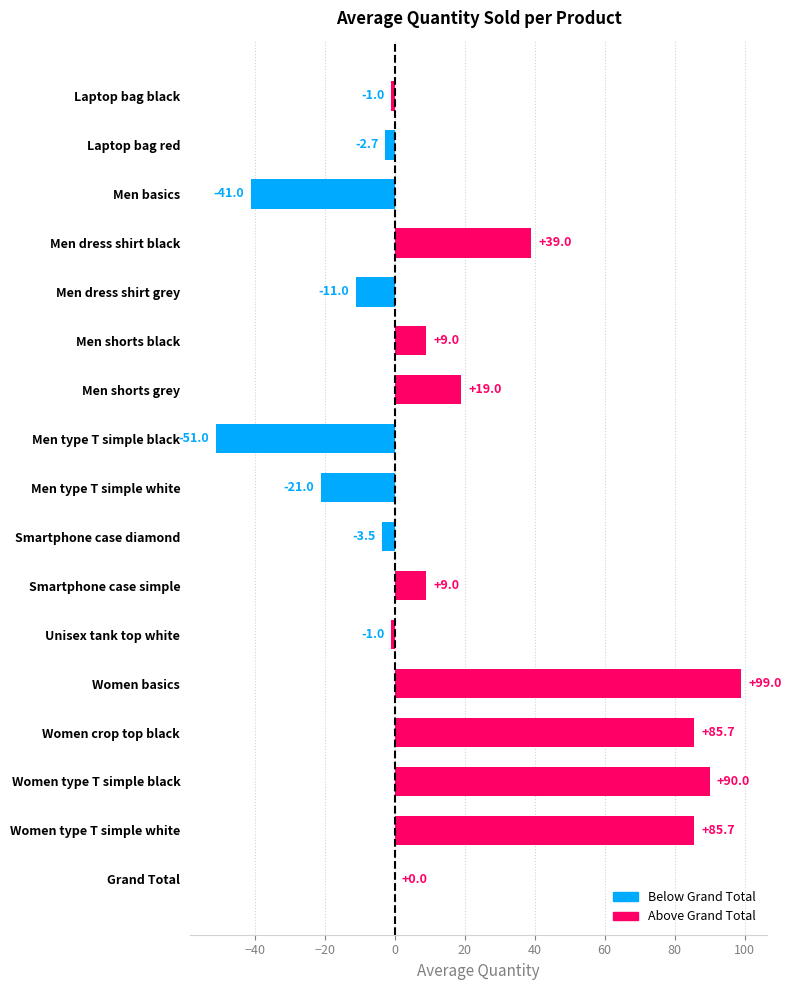

Count the number of categories in the chart.

17